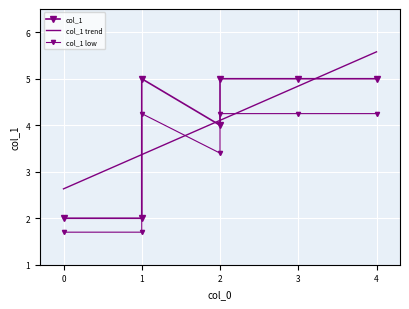

What is the maximum value for col_1 trend?

5.6